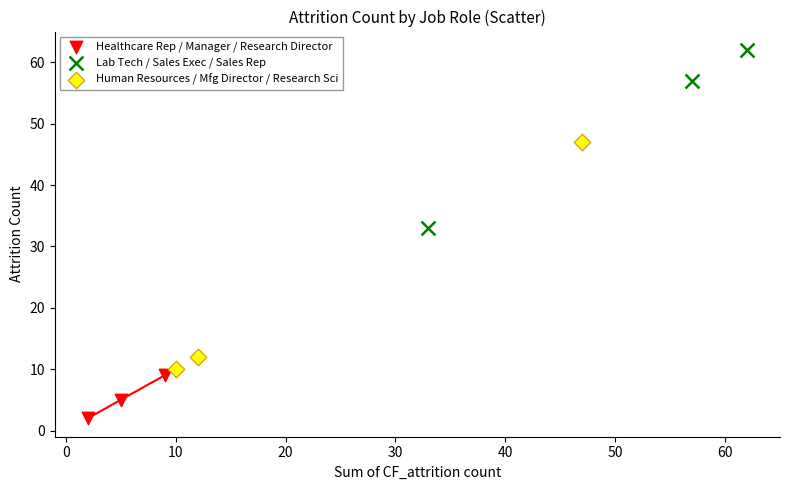

Which series has the widest spread of Y values?

Human Resources / Mfg Director / Research Sci